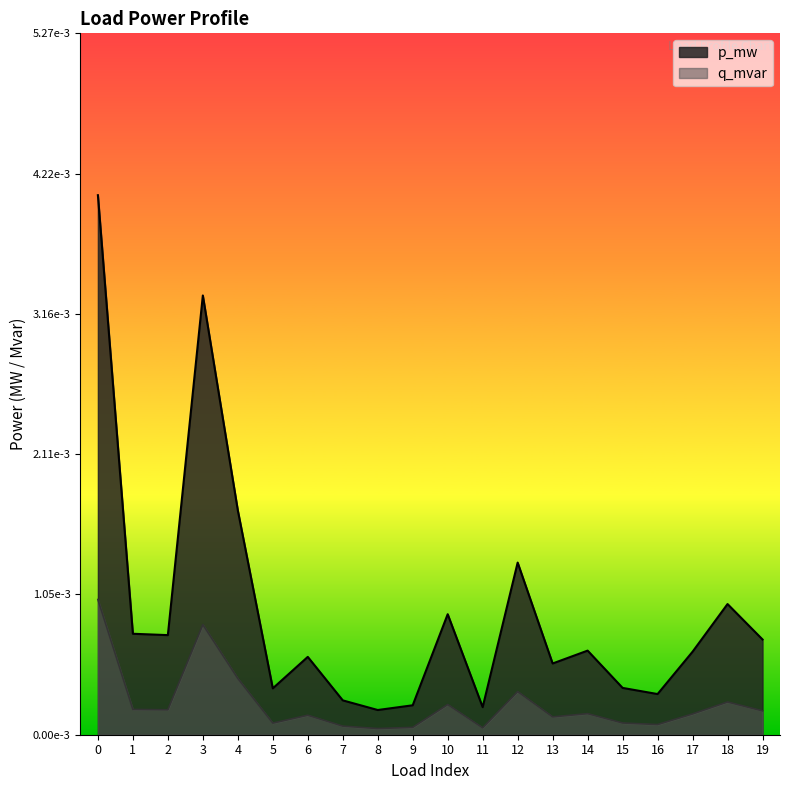

True or false: p_mw and q_mvar intersect in this chart.

False